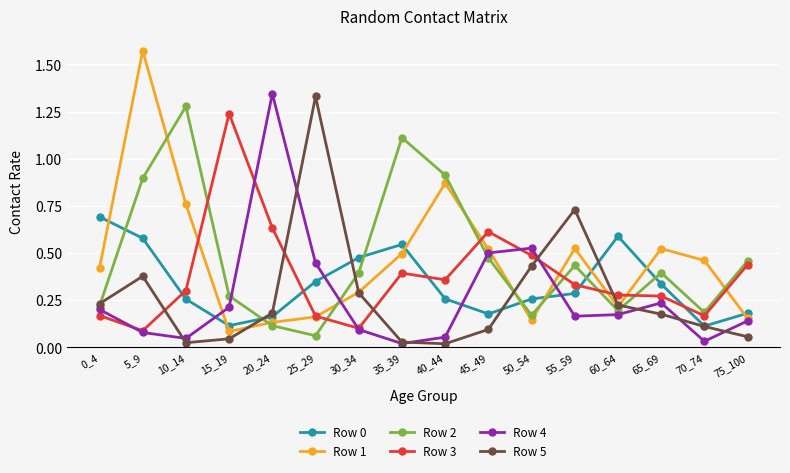

True or false: Row 3 has more than 1 points higher than both neighbors.

True